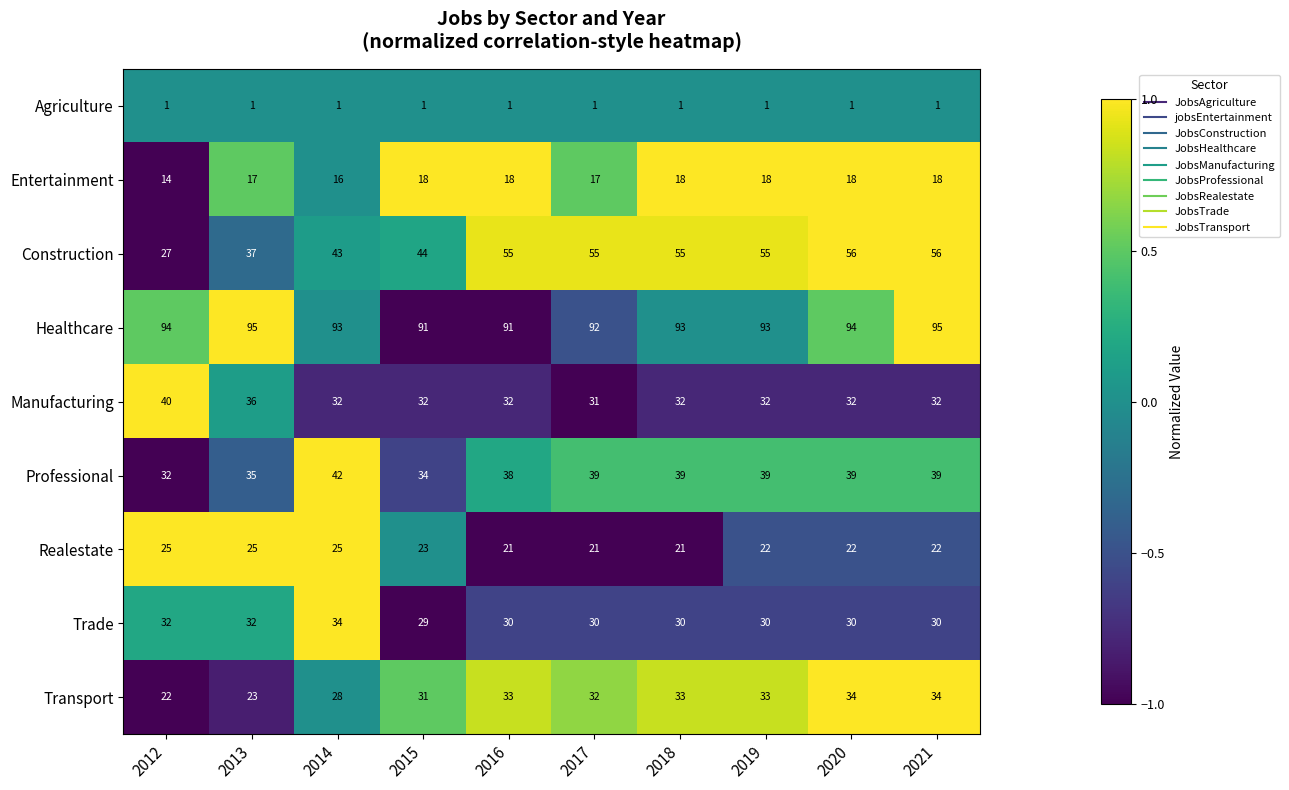

The Transport series shows 12 at 2016. True or false?

False